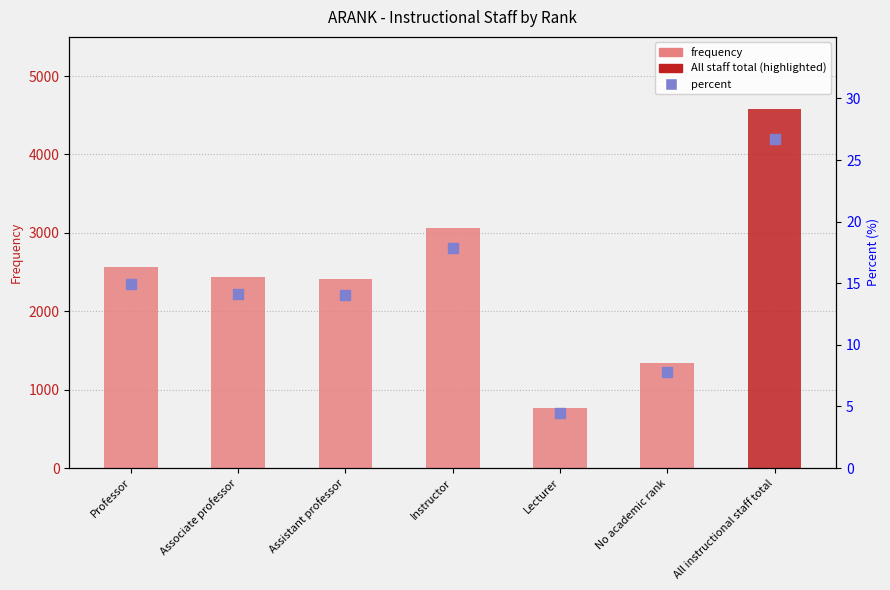

At how many categories does at least one series exceed 3926?

1